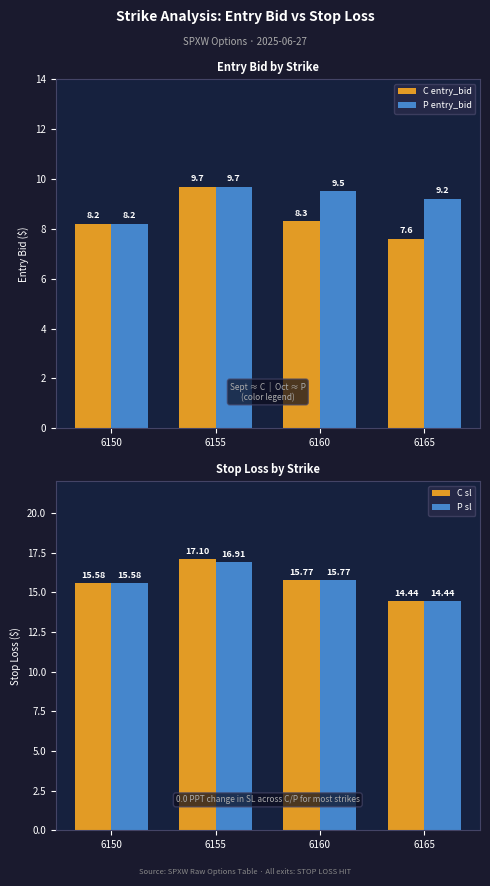

Where is C sl nearest to the value 15?

6165